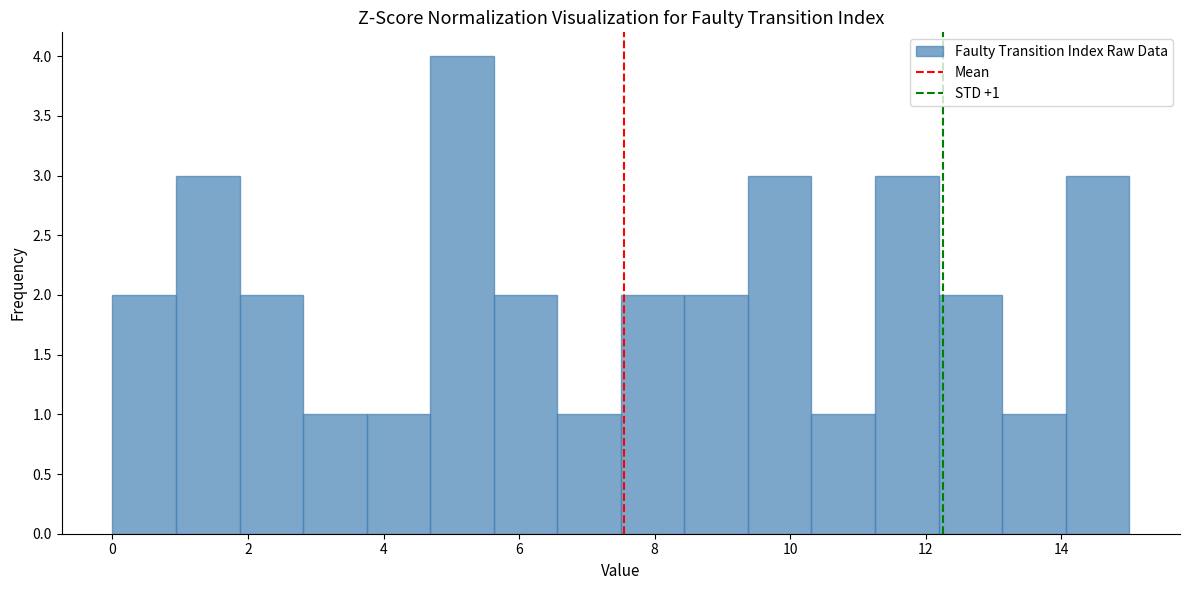

Which range on the x-axis has the tallest bar?

4.6 to 5.6